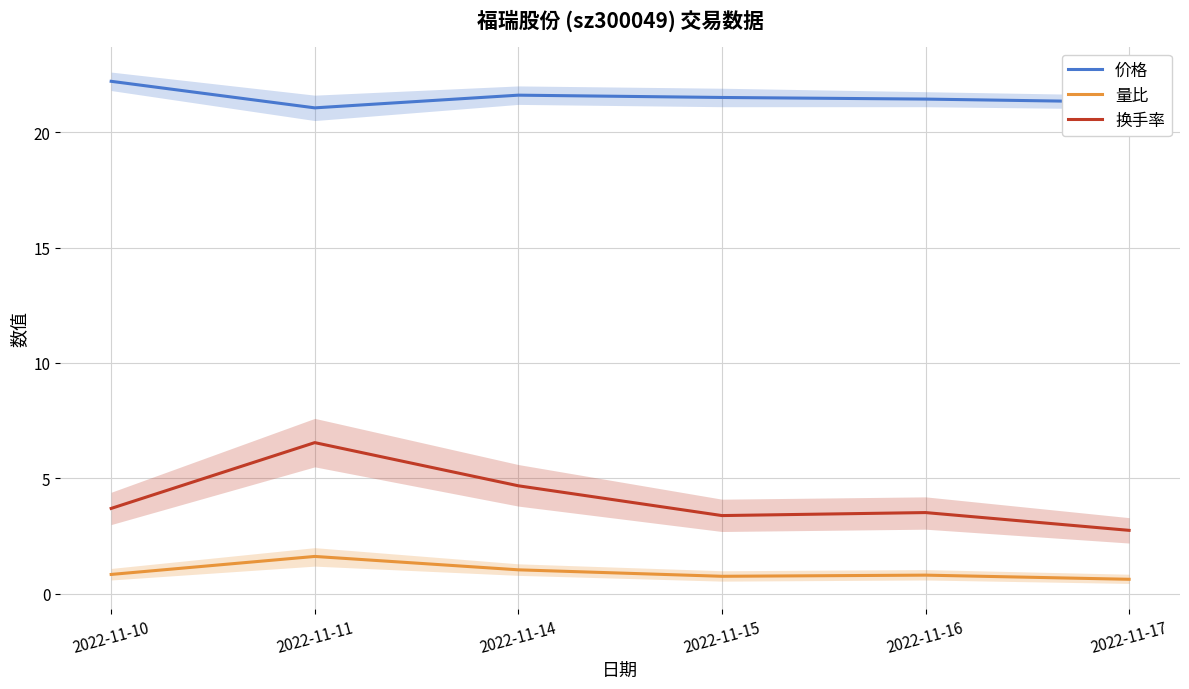

Which series has the largest total across all categories?

价格